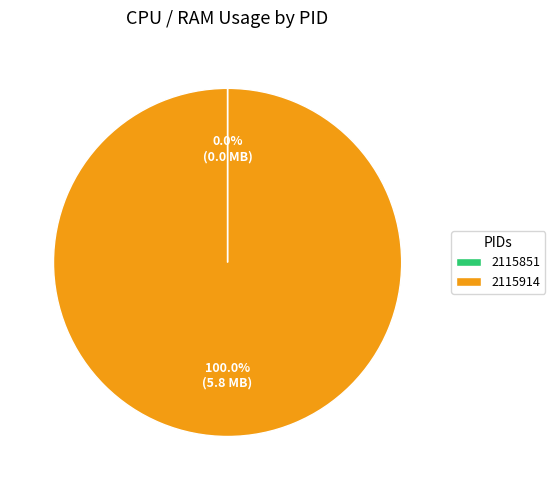

Is there a majority slice in this chart?

Yes